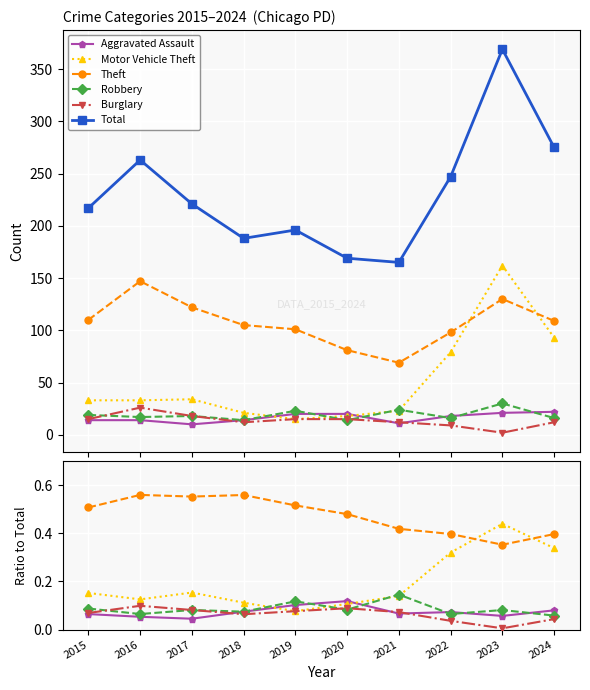

True or false: Aggravated Assault and Theft intersect in this chart.

False